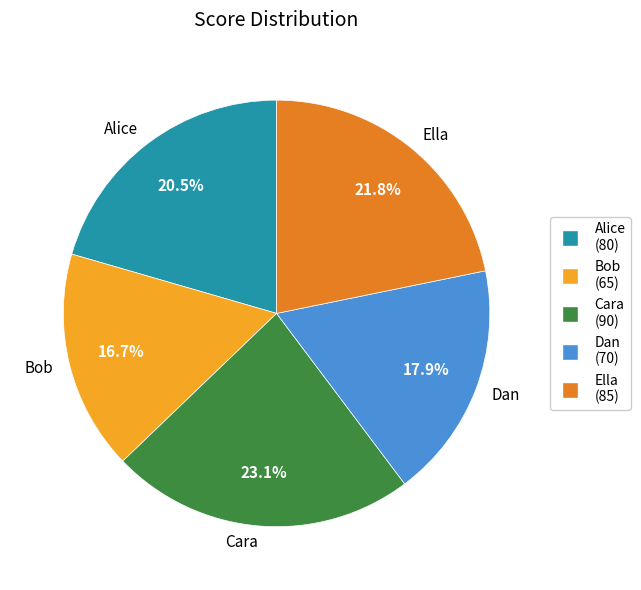

What is the ratio of the value at Alice to the value at Bob?

1.2